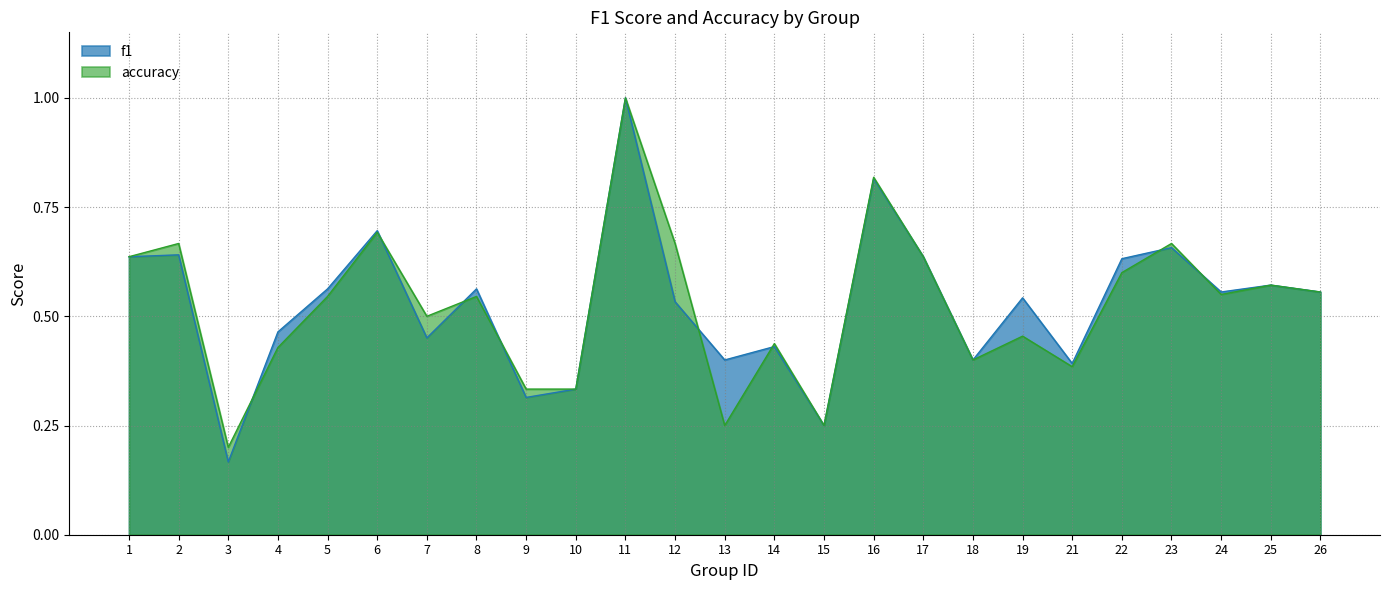

Rank the categories by accuracy value from highest to lowest.

11, 16, 6, 2, 12, 23, 1, 17, 22, 25, 26, 24, 5, 8, 7, 19, 14, 4, 18, 21, 9, 10, 13, 15, 3